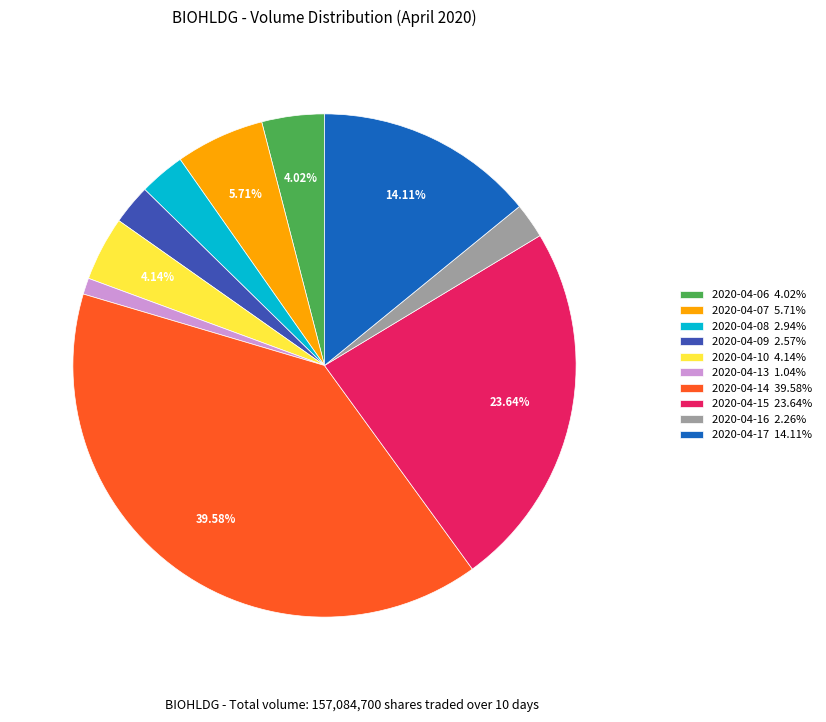

Between 2020-04-06 4.02% and 2020-04-15 23.64%, which is larger?

2020-04-15 23.64%